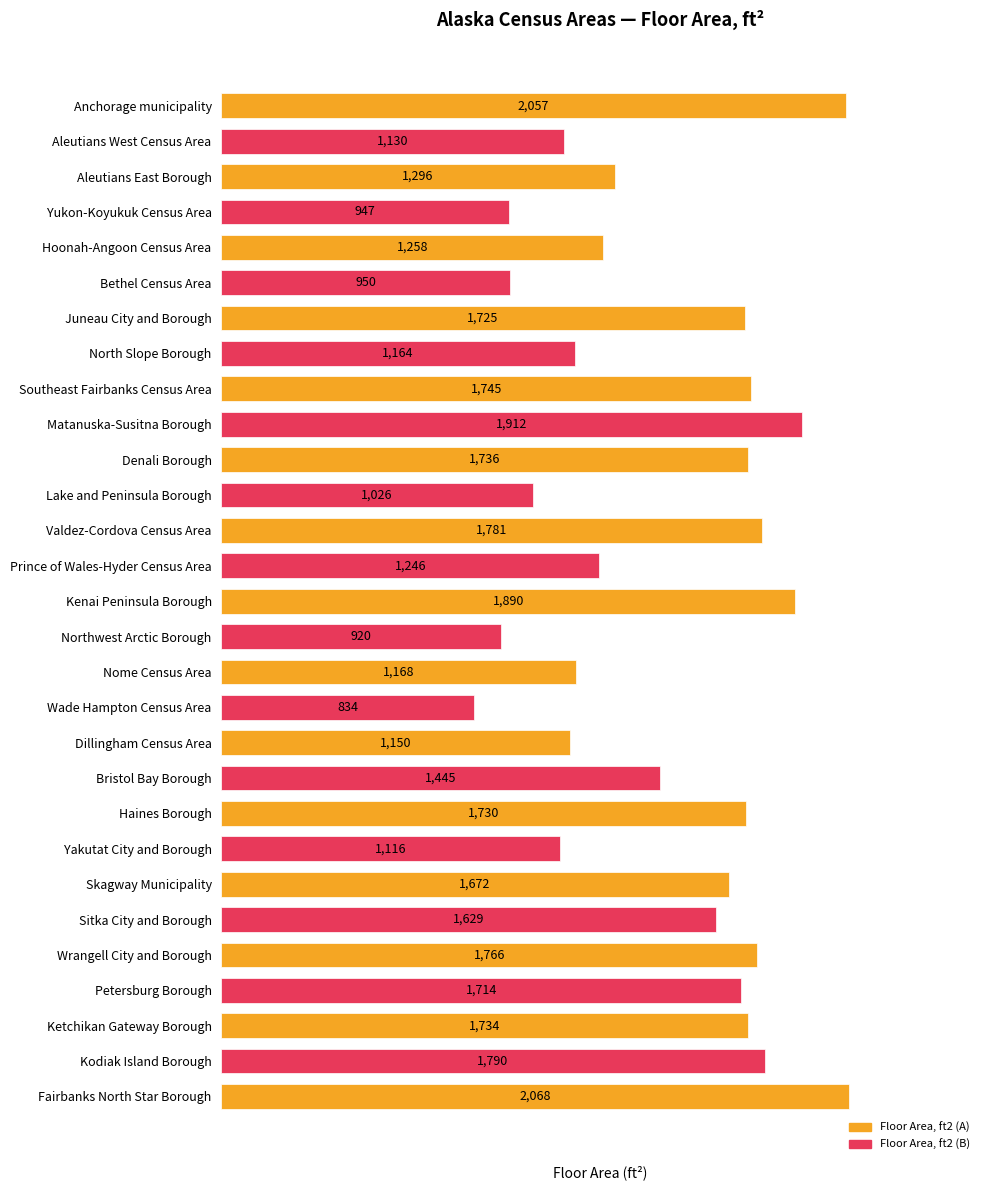

How many data points are less than 1629?

14